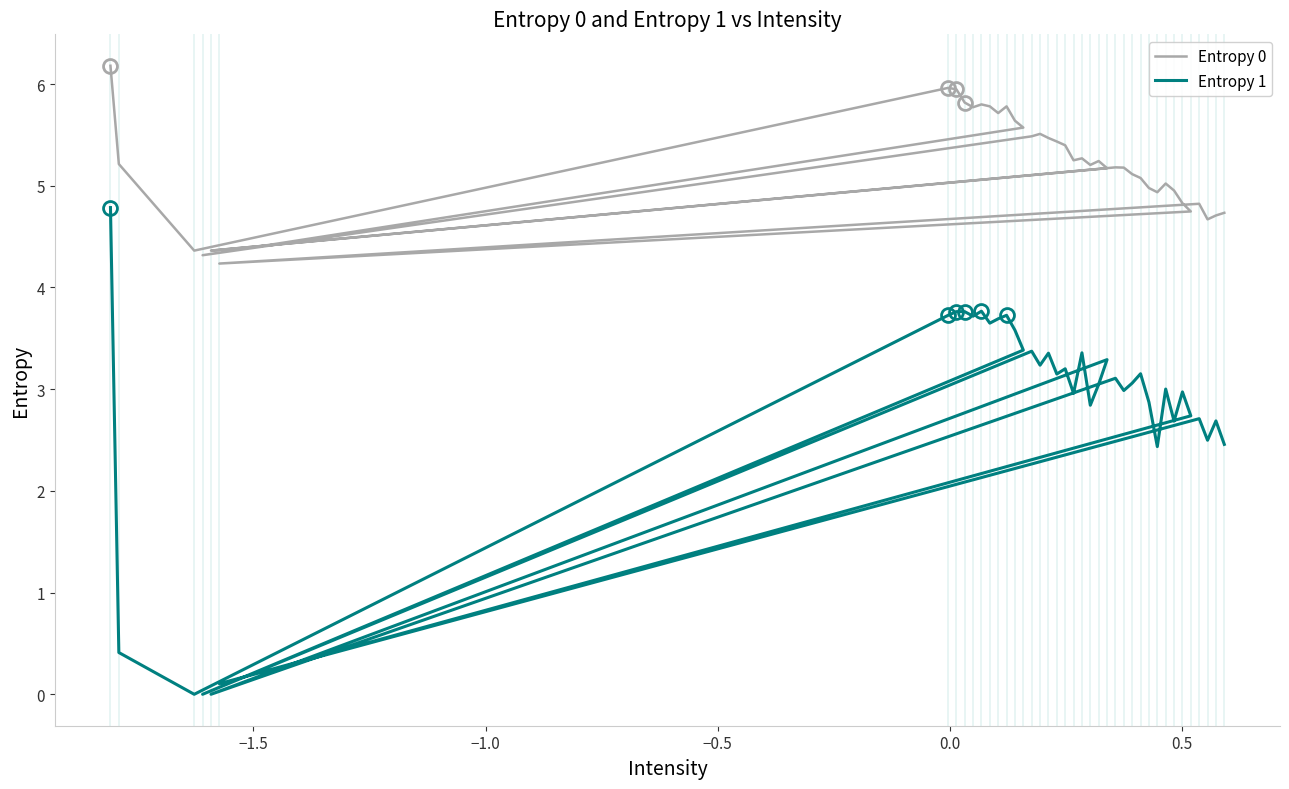

What is the average value of the Entropy 0 series?

5.2